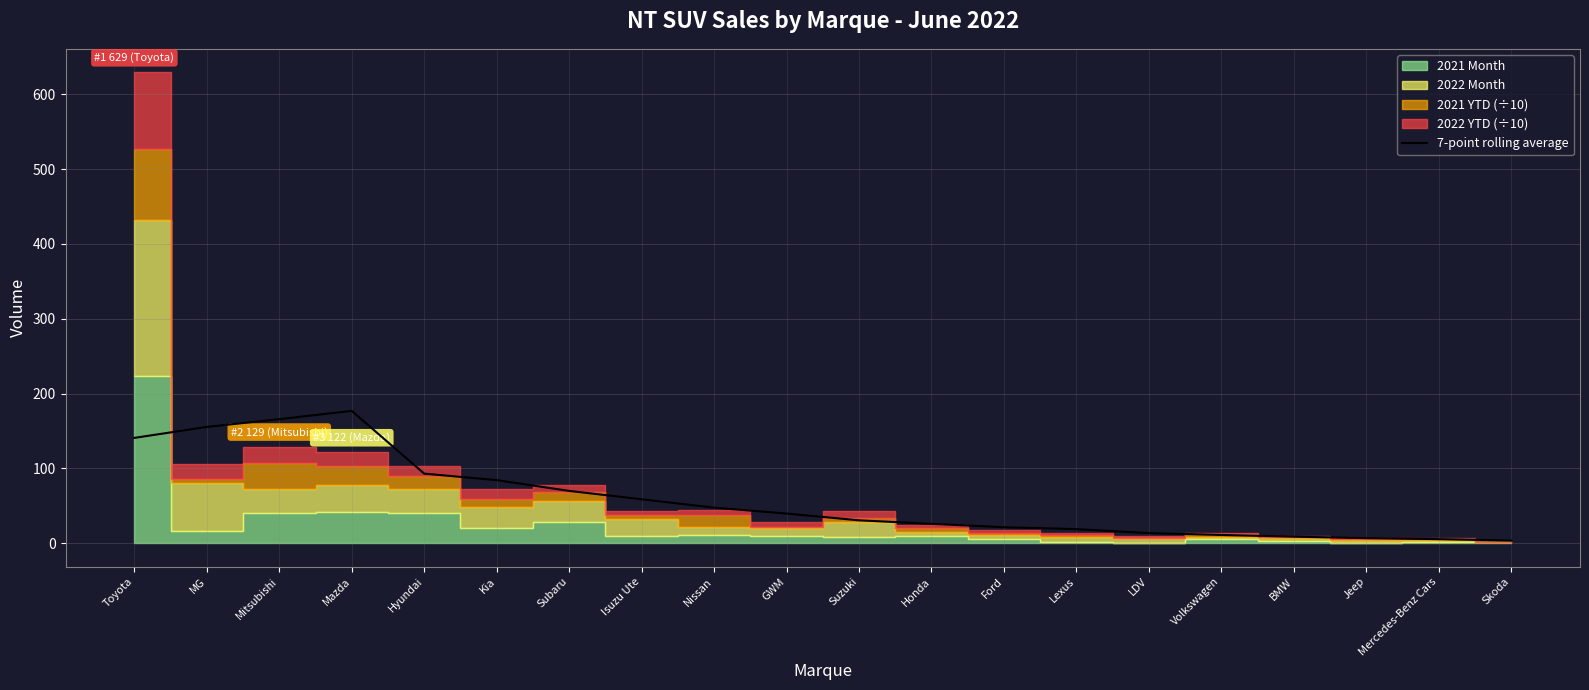

What is the smallest value displayed?

3.5